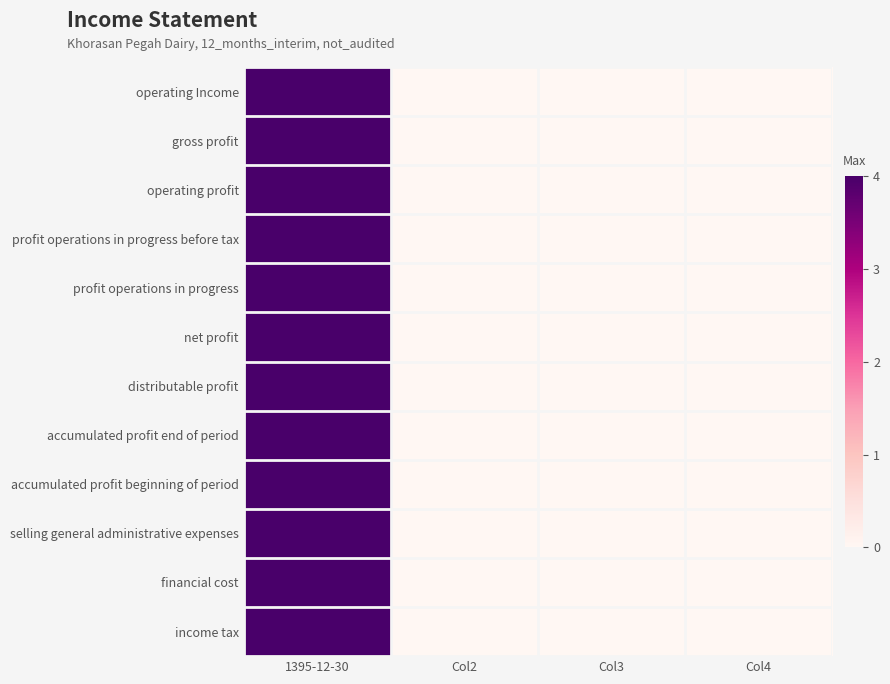

Reading left to right, transcribe all the data shown in this chart.

operating Income: 1395-12-30=1	Col2=0	Col3=0	Col4=0
gross profit: 1395-12-30=1	Col2=0	Col3=0	Col4=0
operating profit: 1395-12-30=1	Col2=0	Col3=0	Col4=0
profit operations in progress before tax: 1395-12-30=1	Col2=0	Col3=0	Col4=0
profit operations in progress: 1395-12-30=1	Col2=0	Col3=0	Col4=0
net profit: 1395-12-30=1	Col2=0	Col3=0	Col4=0
distributable profit: 1395-12-30=1	Col2=0	Col3=0	Col4=0
accumulated profit end of period: 1395-12-30=1	Col2=0	Col3=0	Col4=0
accumulated profit beginning of period: 1395-12-30=1	Col2=0	Col3=0	Col4=0
selling general administrative expenses: 1395-12-30=1	Col2=0	Col3=0	Col4=0
financial cost: 1395-12-30=1	Col2=0	Col3=0	Col4=0
income tax: 1395-12-30=1	Col2=0	Col3=0	Col4=0